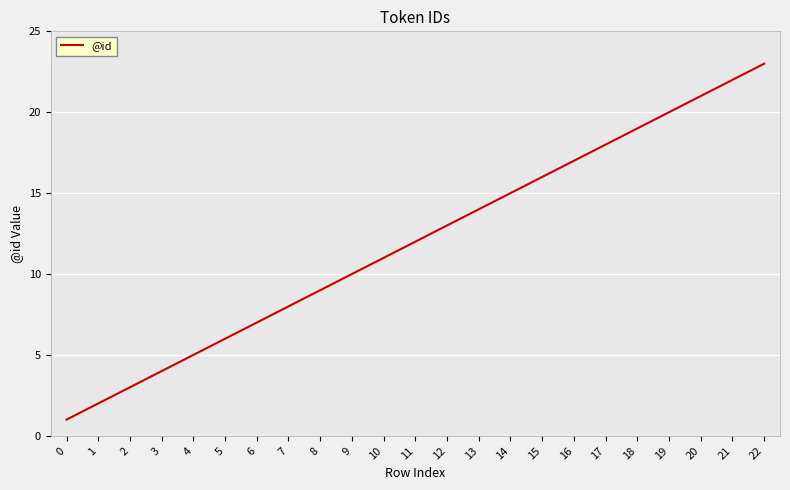

What is the change in value from 4 to 5?

+1